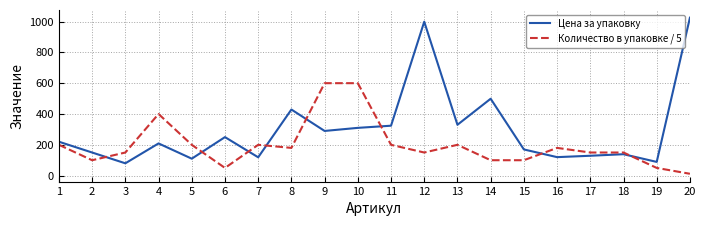

At which label does Цена за упаковку reach its minimum?

3